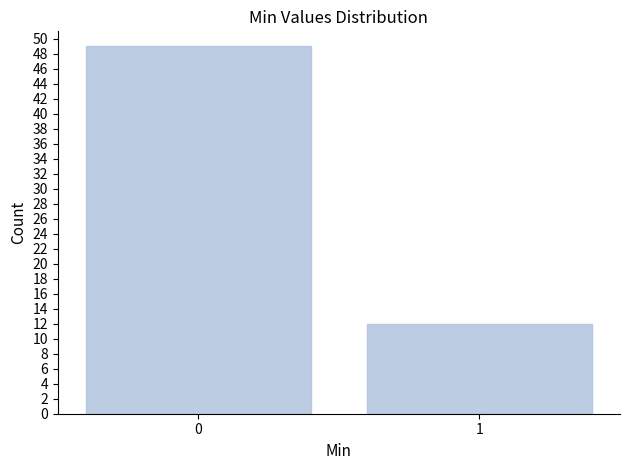

Reading left to right, what are all the values shown in this chart?

49	12